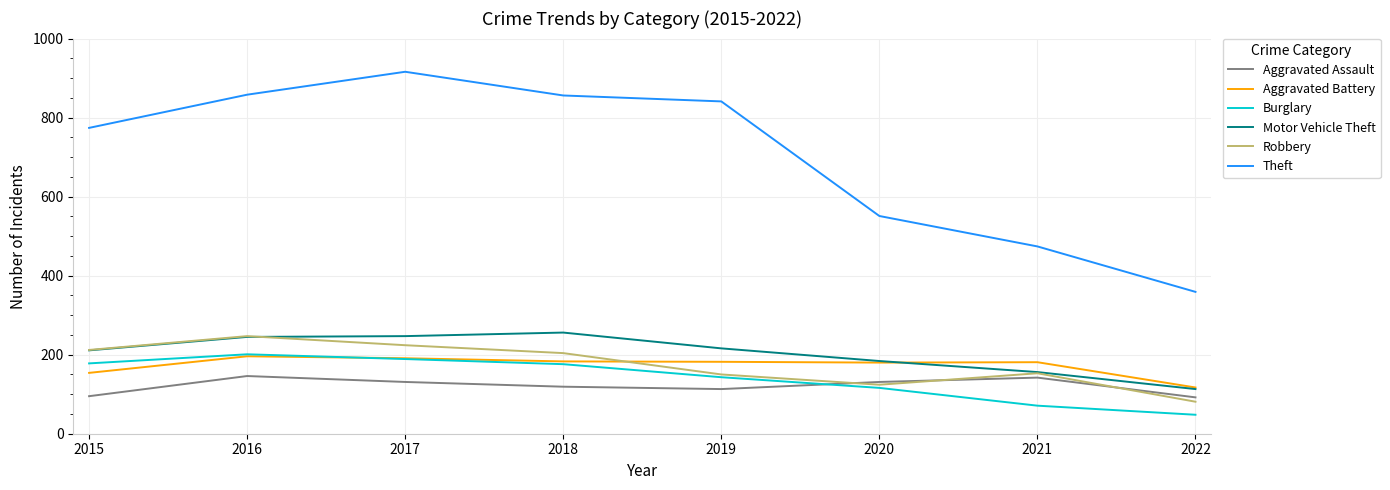

Where is Theft nearest to the value 637?

2020